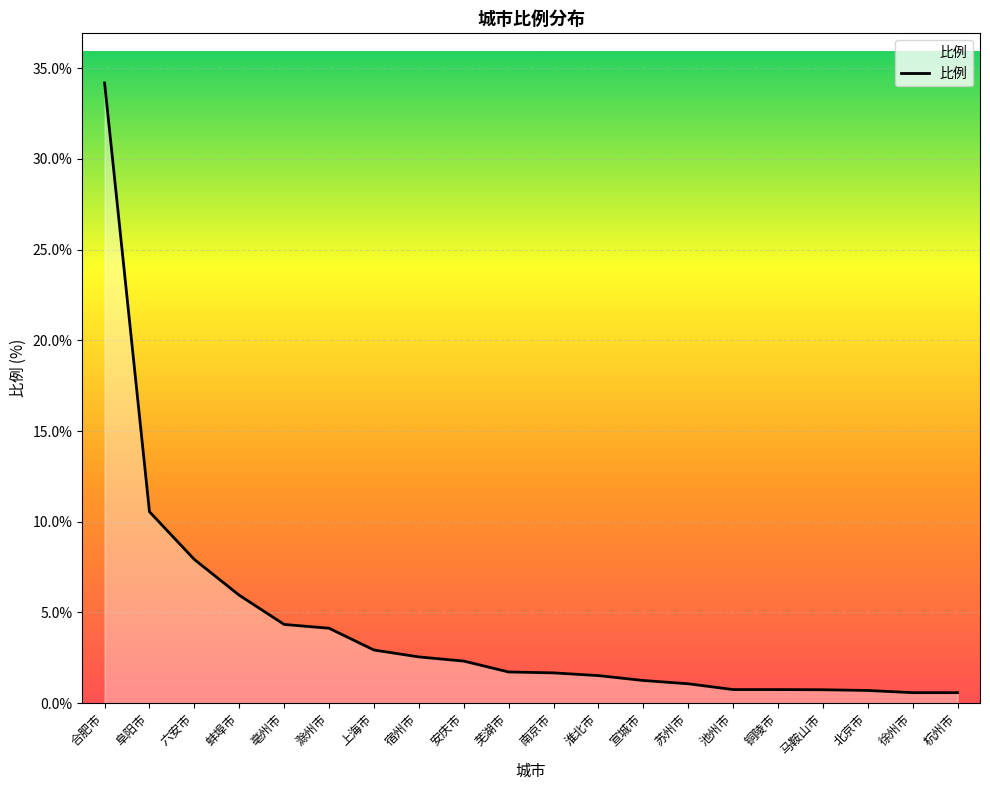

How many lines are shown in the chart?

1